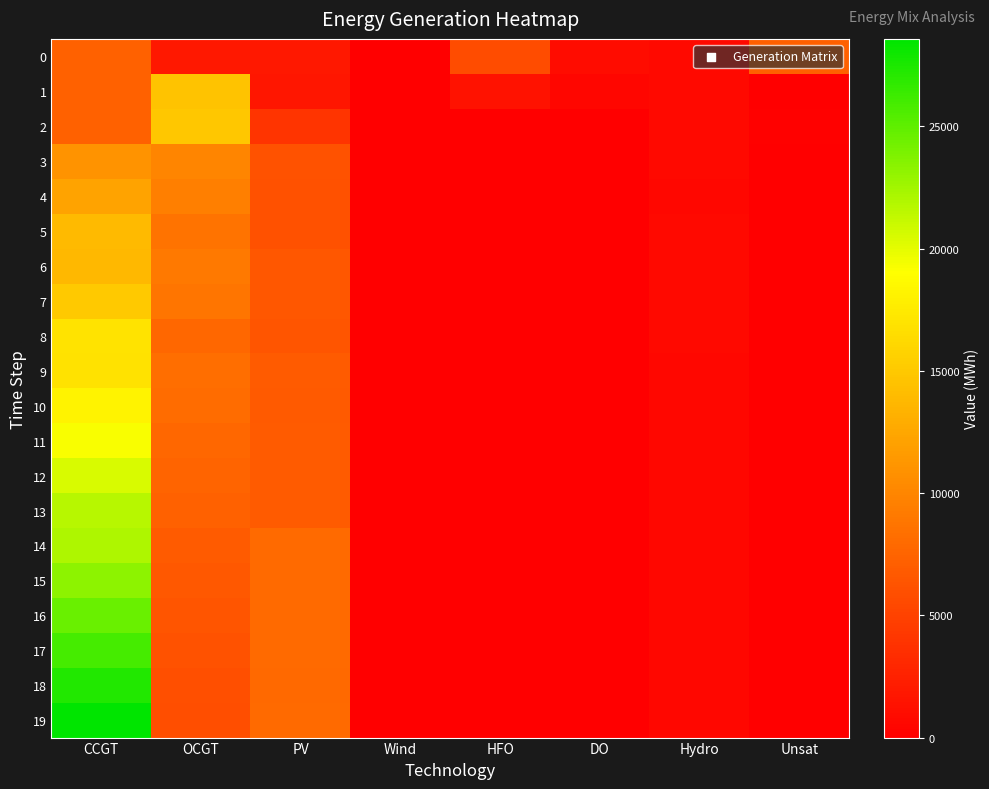

Rank the series by their maximum value, from lowest to highest.

0, 3, 4, 6, 5, 1, 2, 7, 9, 8, 10, 11, 12, 13, 14, 15, 16, 17, 18, 19